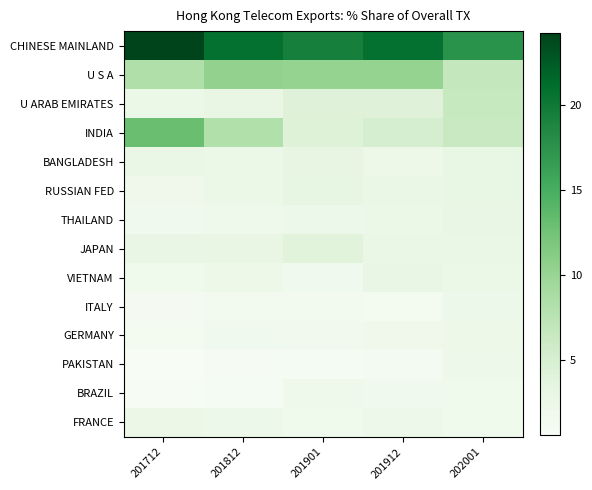

Reading right to left, what are all the values shown in this chart?

CHINESE MAINLAND: 202001=17.5	201912=20.8	201901=19.4	201812=20.8	201712=24.2
U S A: 202001=6.7	201912=10.2	201901=10.3	201812=10.4	201712=8.2
U ARAB EMIRATES: 202001=6.4	201912=4.2	201901=4.2	201812=3.0	201712=2.6
INDIA: 202001=6.4	201912=5.1	201901=4.2	201812=8.1	201712=13.0
BANGLADESH: 202001=3.0	201912=2.2	201901=3.2	201812=2.6	201712=2.7
RUSSIAN FED: 202001=2.9	201912=2.7	201901=3.1	201812=2.6	201712=2.0
THAILAND: 202001=2.7	201912=2.5	201901=2.3	201812=2.0	201712=1.6
JAPAN: 202001=2.7	201912=2.7	201901=3.8	201812=3.0	201712=2.8
VIETNAM: 202001=2.6	201912=2.9	201901=1.7	201812=2.2	201712=1.9
ITALY: 202001=2.3	201912=1.3	201901=1.4	201812=1.4	201712=1.1
GERMANY: 202001=2.2	201912=2.0	201901=1.5	201812=1.7	201712=1.3
PAKISTAN: 202001=2.1	201912=1.2	201901=1.0	201812=0.8	201712=0.6
BRAZIL: 202001=1.9	201912=1.7	201901=2.0	201812=1.0	201712=0.7
FRANCE: 202001=1.9	201912=2.1	201901=1.8	201812=2.3	201712=2.4